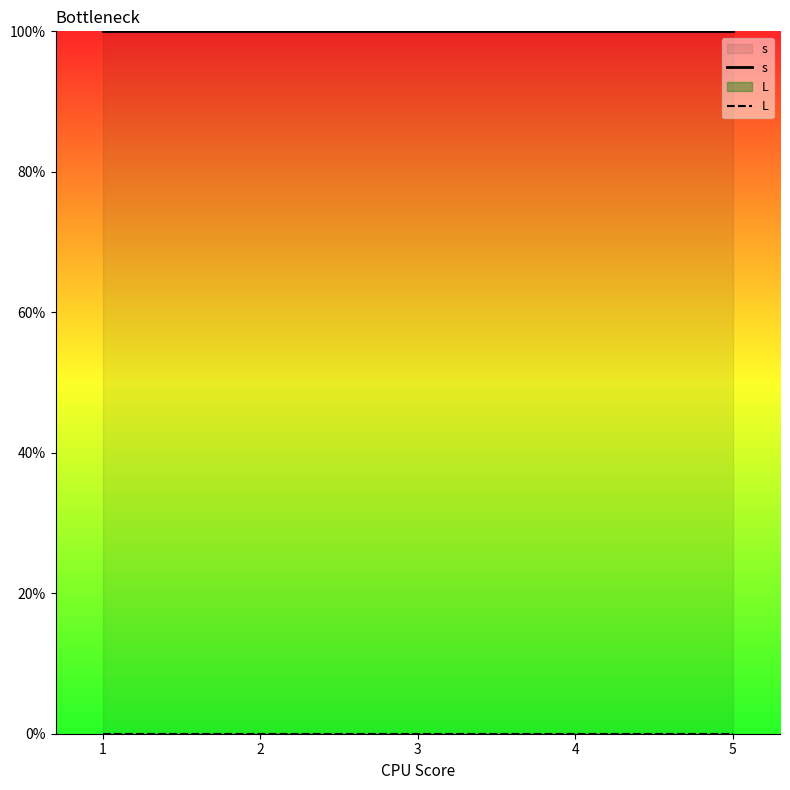

Does the chart display data point markers on the line(s)?

No